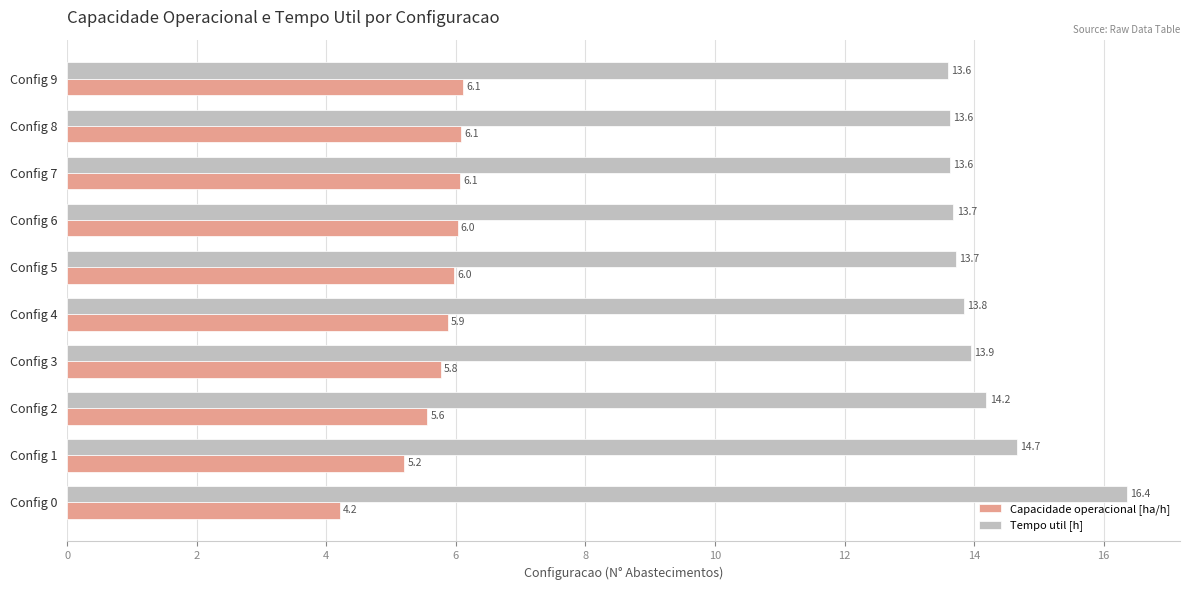

Which series has the largest total across all categories?

Tempo util [h]